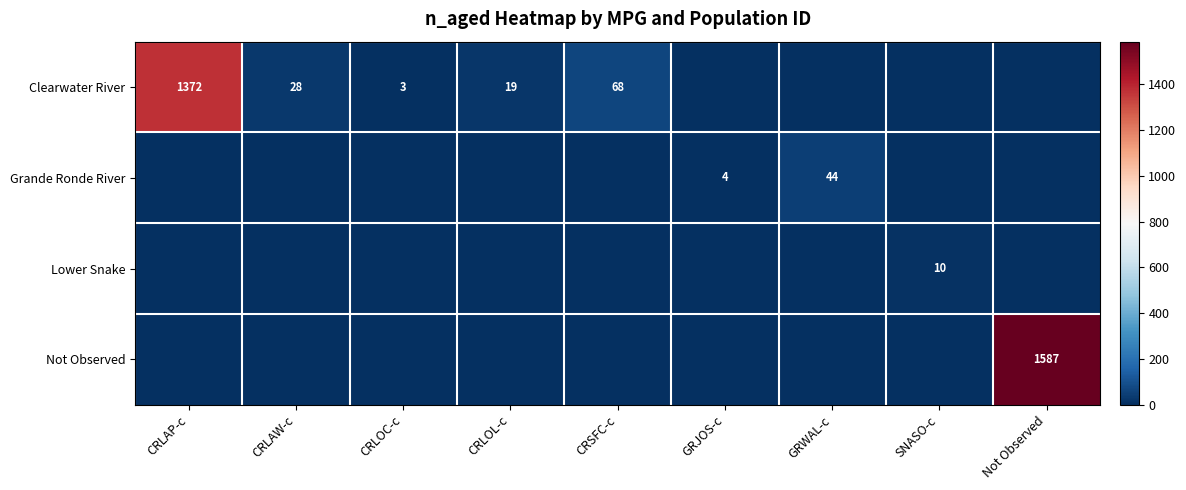

True or false: Not Observed has a value of 2234 at Not Observed.

False